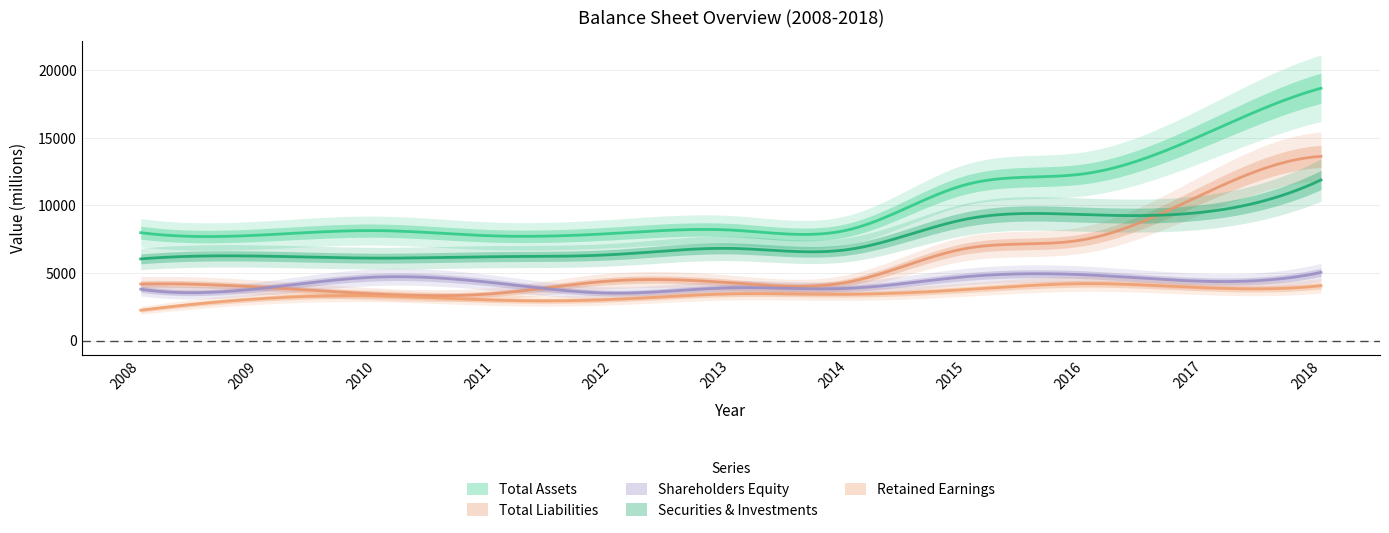

What is the sum of the Total Assets values at 1 and 8?

20153